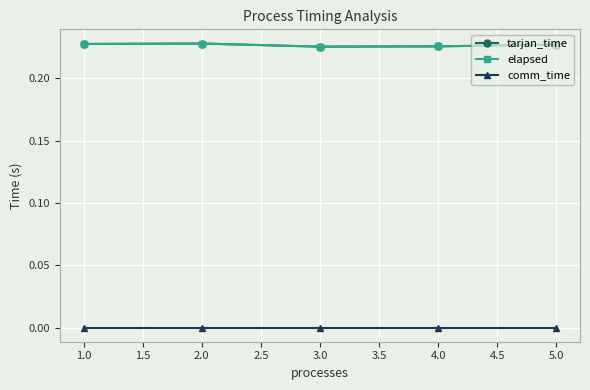

True or false: comm_time has more than 0 interior local peaks.

False